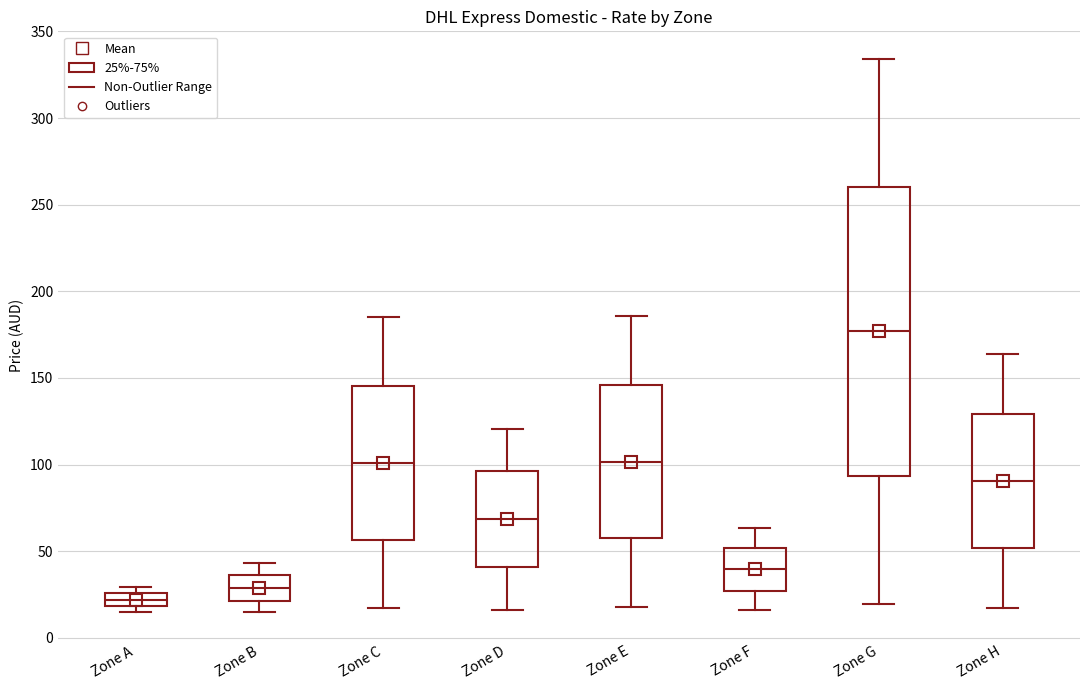

Reading left to right, read every box against the y-axis: the position of its median line, the range the box covers, and the ends of its whiskers. The values are not printed on the chart, so give them approximately, as read against the axis.

Zone A: median 20 (inside the box), box 20 to 25, whiskers 15 to 30
Zone B: median 30, box 20 to 35, whiskers 15 to 45
Zone C: median 100, box 55 to 145, whiskers 15 to 185
Zone D: median 70, box 40 to 95, whiskers 15 to 120
Zone E: median 100, box 55 to 145, whiskers 20 to 185
Zone F: median 40, box 25 to 50, whiskers 15 to 65
Zone G: median 175, box 95 to 260, whiskers 20 to 335
Zone H: median 90, box 50 to 130, whiskers 15 to 165